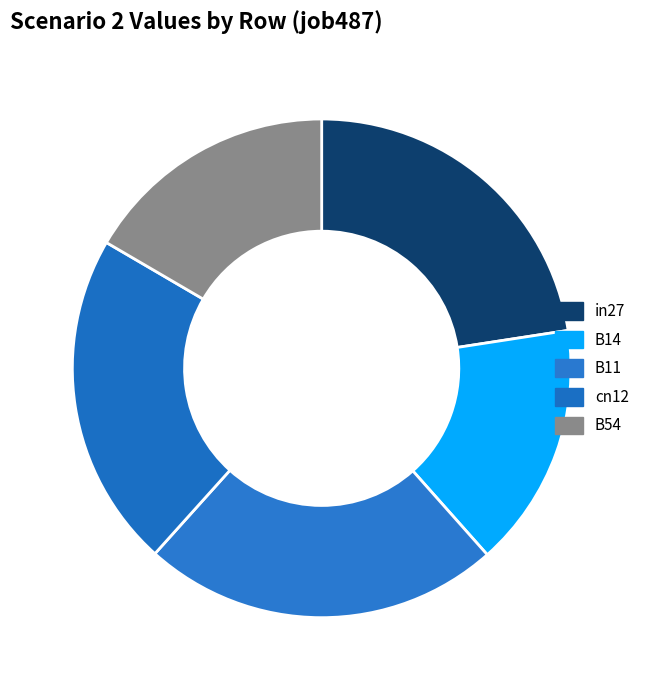

Is there any slice that represents more than half of the pie?

No